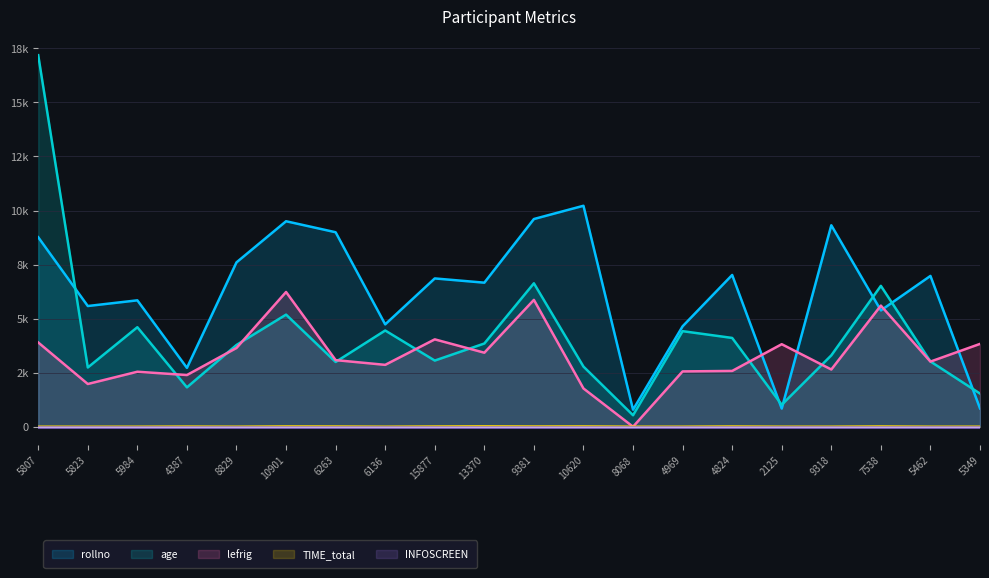

Which series has the largest total across all categories?

rollno